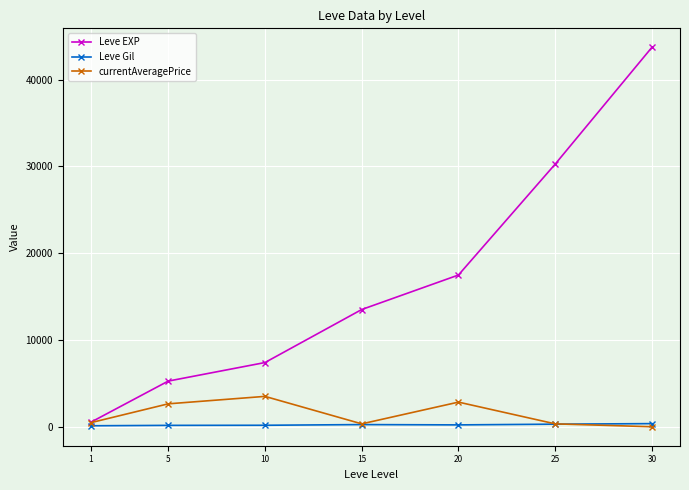

What are all the series names shown in the legend?

Leve EXP, Leve Gil, currentAveragePrice